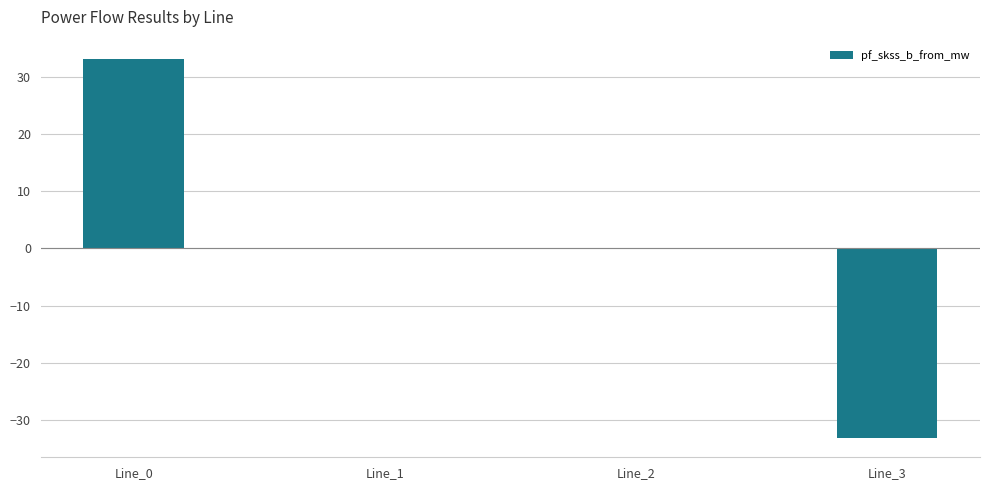

How many series are shown in this chart?

1